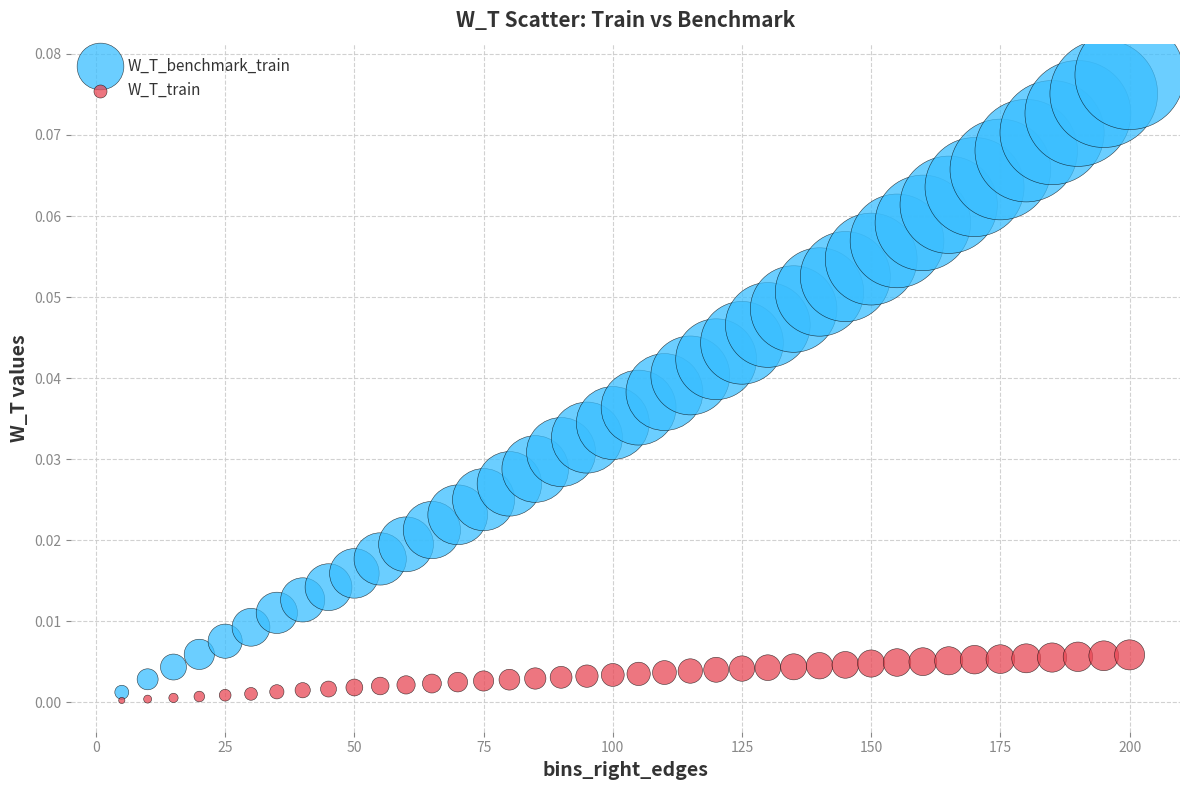

Across all data points, what is the range of X values (max minus min)?

195.0